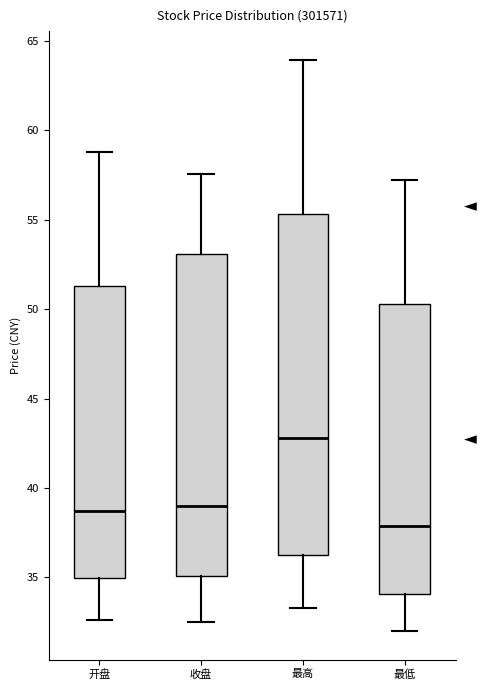

Which box has the lowest median line?

最低